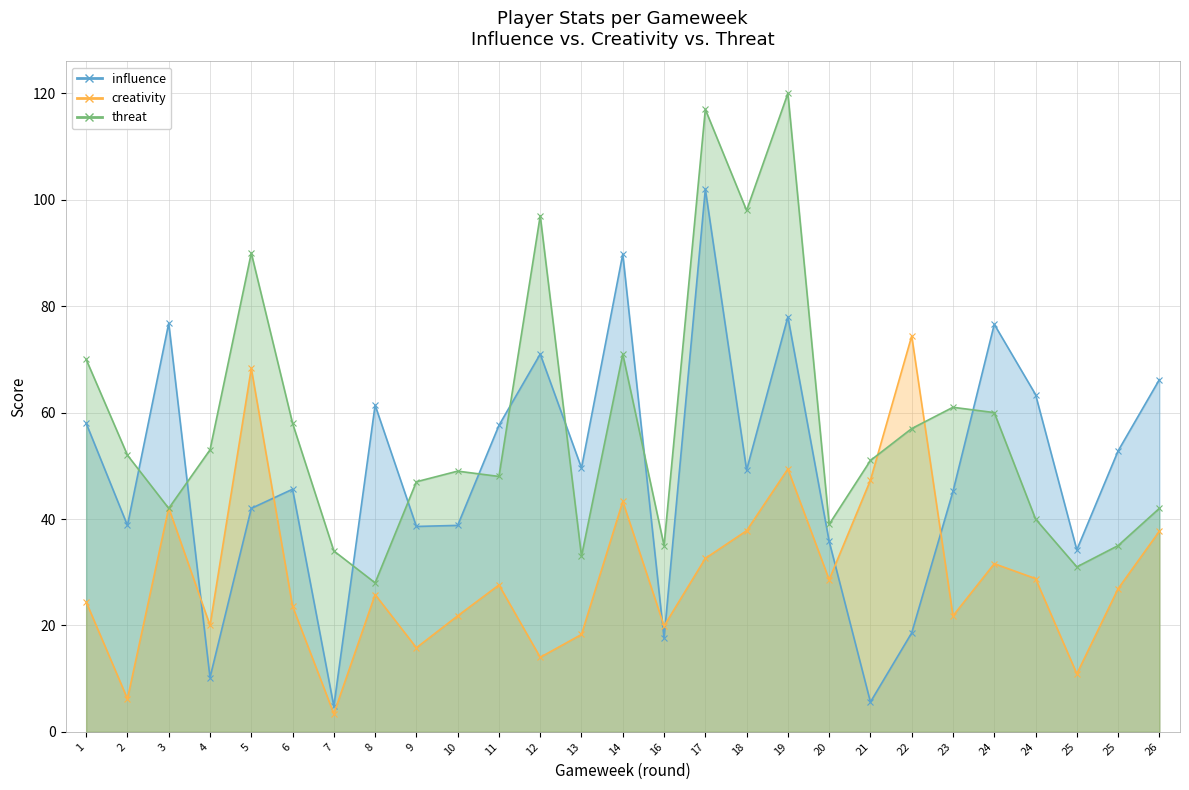

At which category does threat reach its first local peak?

5